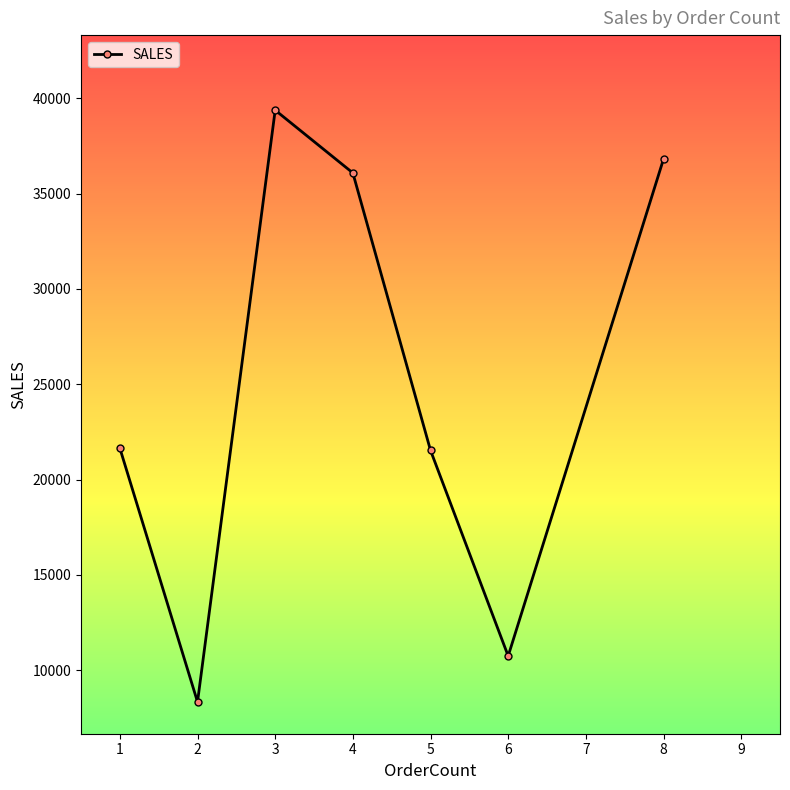

What is the sum of all values?

174504.9